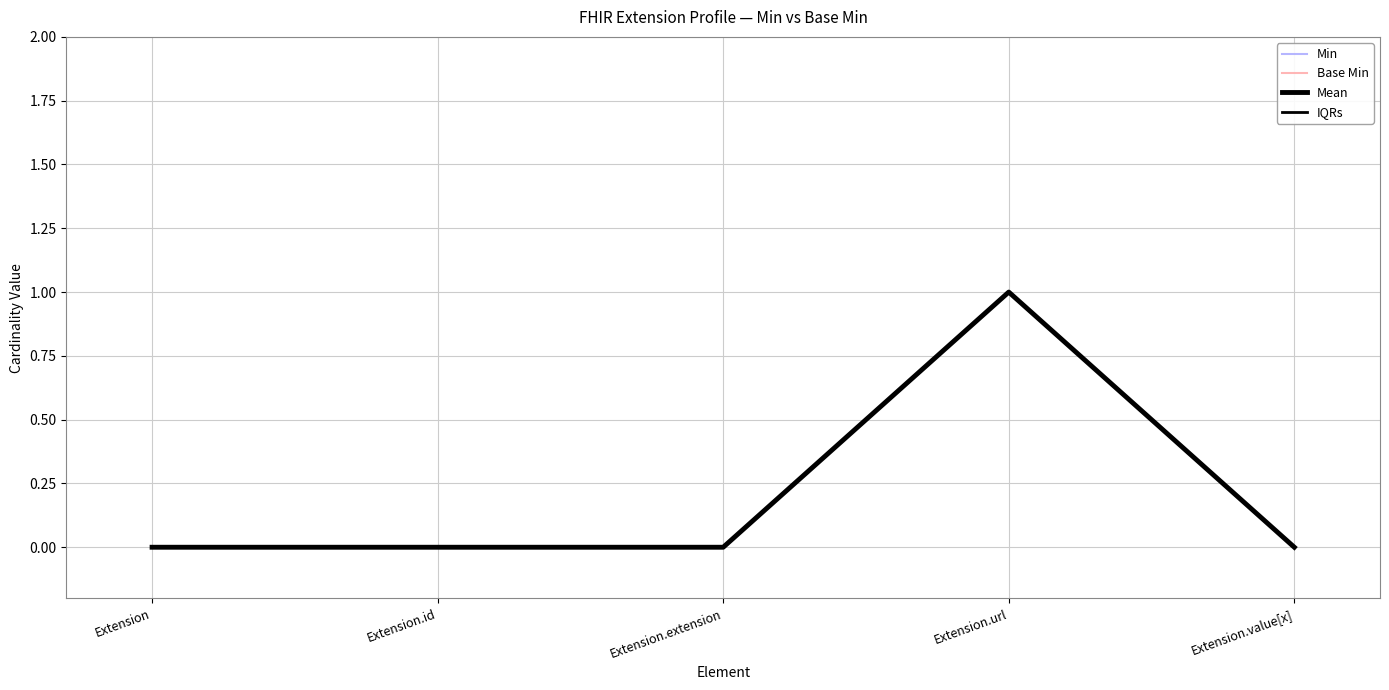

Does the chart have visible grid lines?

Yes